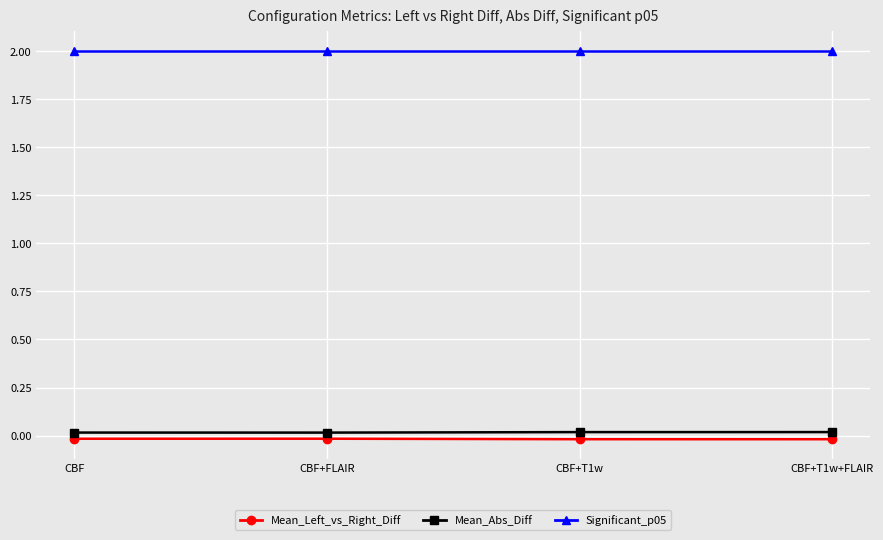

Which series has the largest total across all categories?

Significant_p05